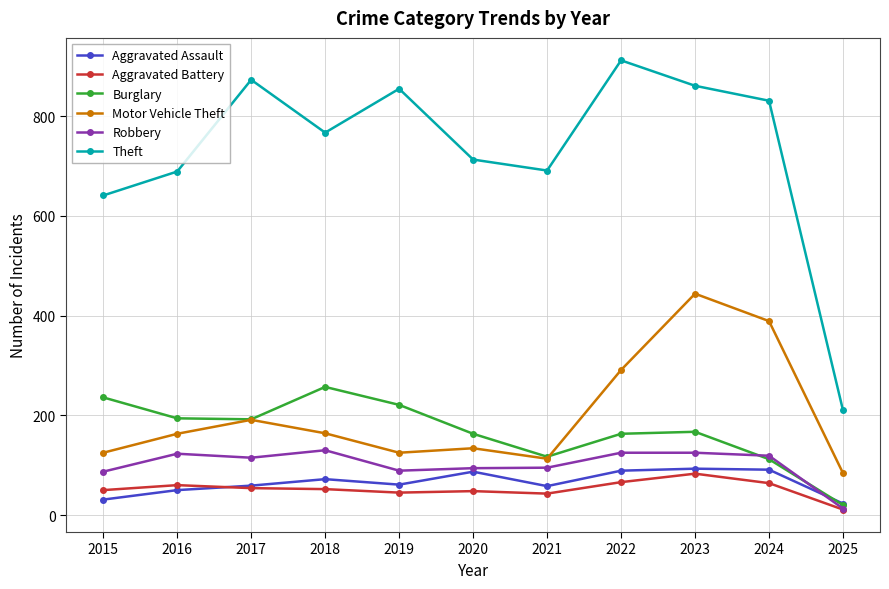

Count the number of categories in the chart.

11